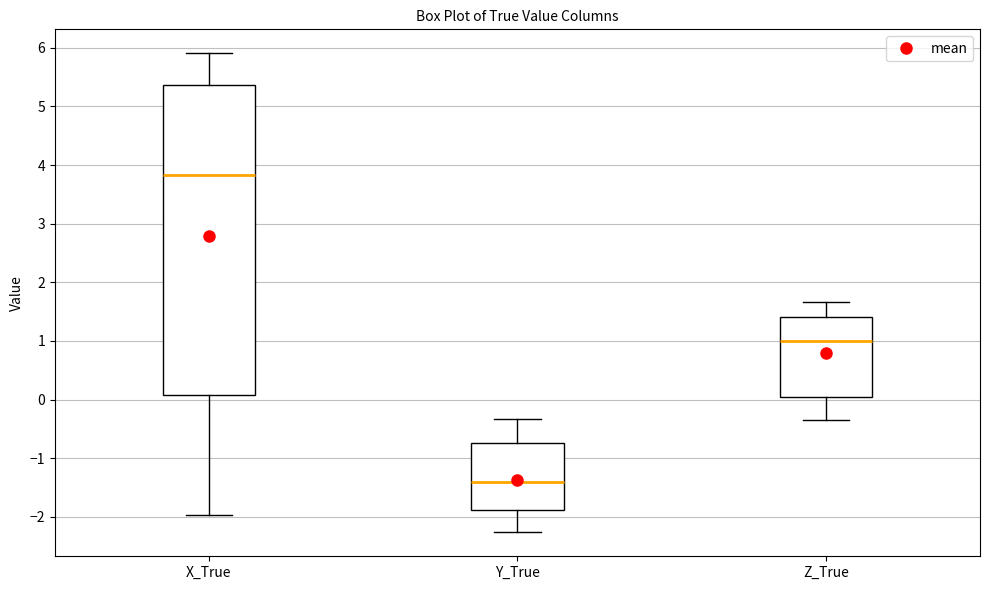

Reading left to right, read every box against the y-axis: the position of its median line, the range the box covers, and the ends of its whiskers. The values are not printed on the chart, so give them approximately, as read against the axis.

X_True: median 3.8, box 0.1 to 5.4, whiskers -2.0 to 5.9
Y_True: median -1.4, box -1.9 to -0.7, whiskers -2.3 to -0.3
Z_True: median 1.0, box 0.1 to 1.4, whiskers -0.3 to 1.7